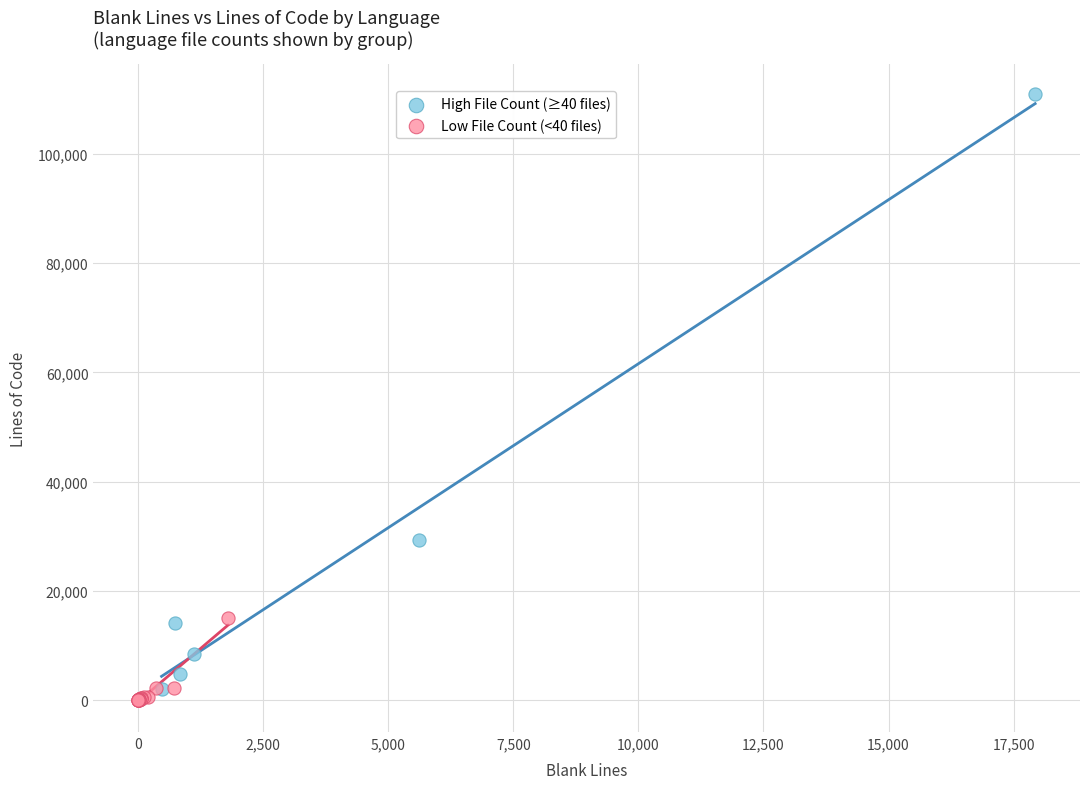

Which series contains the lowest Y value?

Low File Count (<40 files)